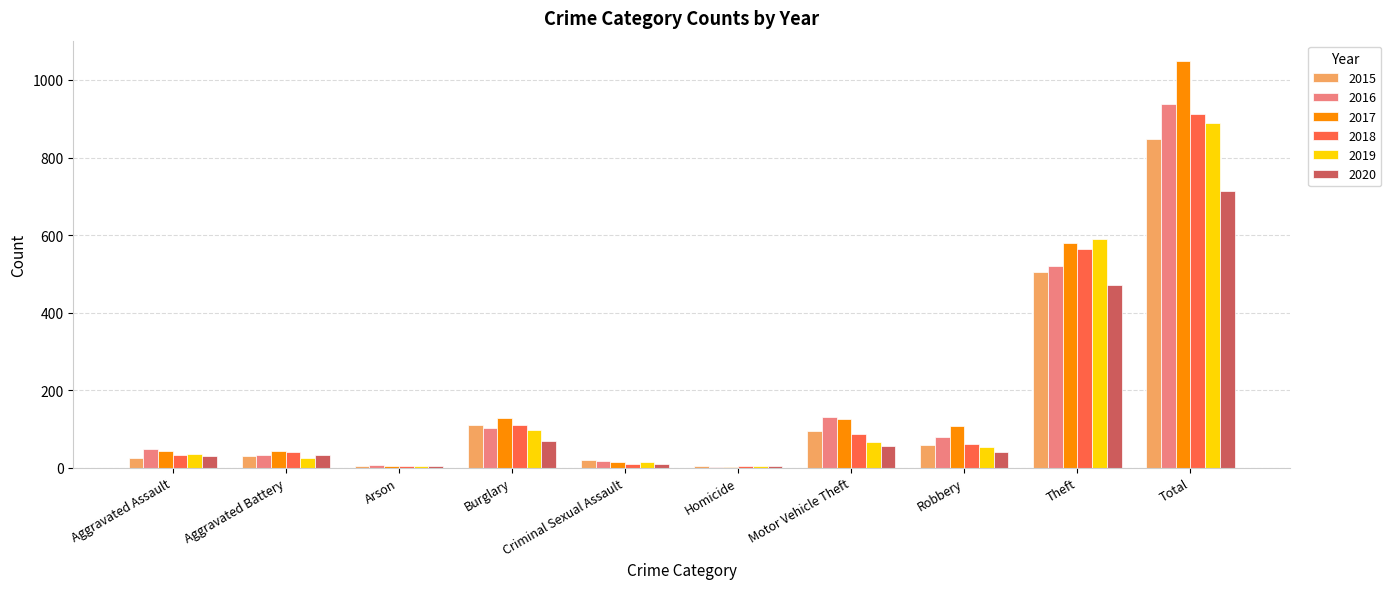

The 2019 series shows 66 at Motor Vehicle Theft. True or false?

True